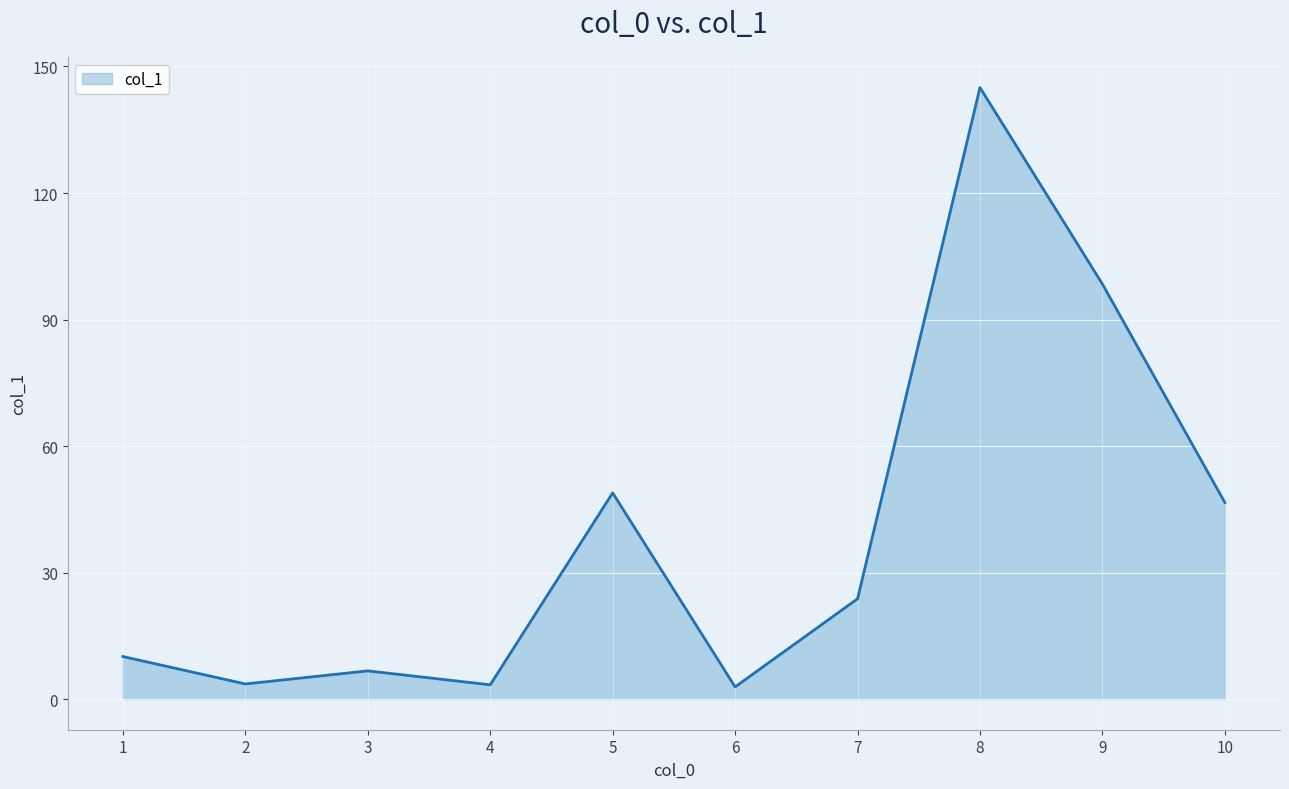

True or false: the data has more than 1 interior local peaks.

True